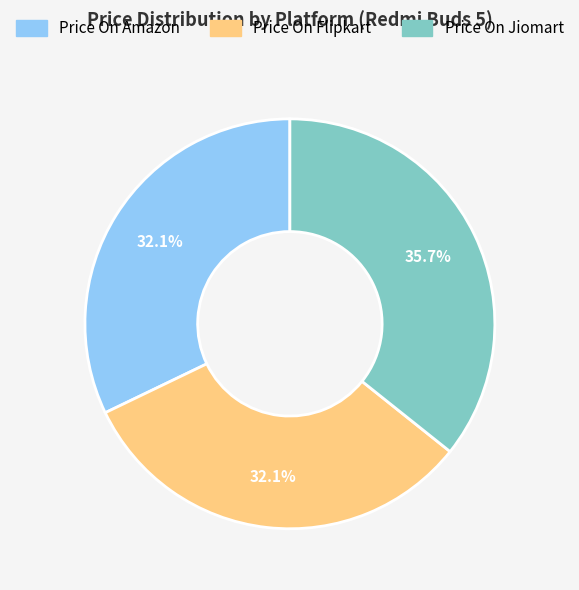

To the nearest percent, what is the combined percentage of Price On Amazon and Price On Flipkart?

64%